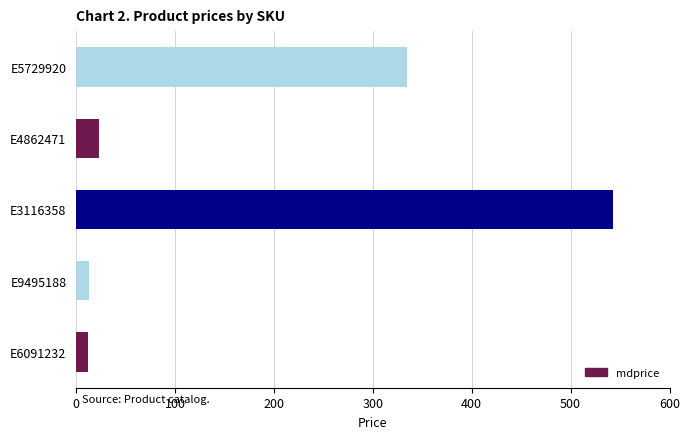

The chart shows a value of 23.1 at E4862471. True or false?

True